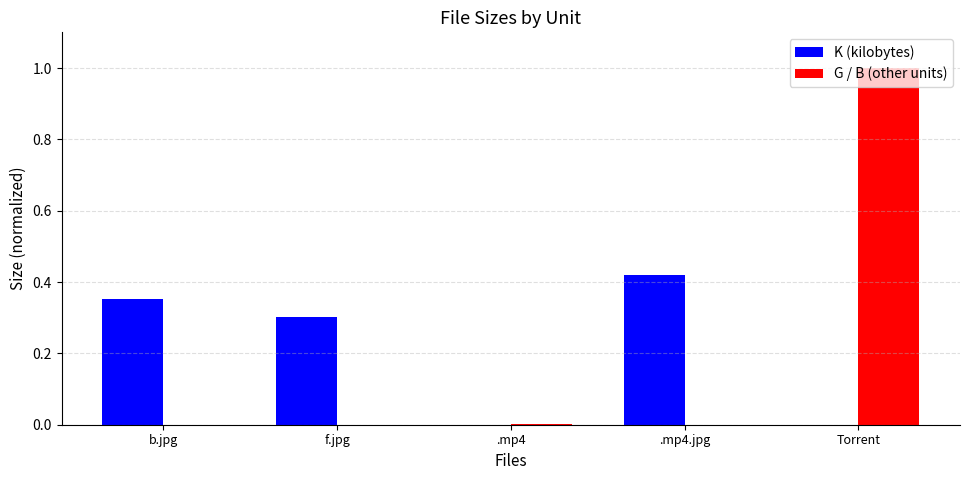

The value of G / B (other units) at b.jpg is -0.6. True or false?

False